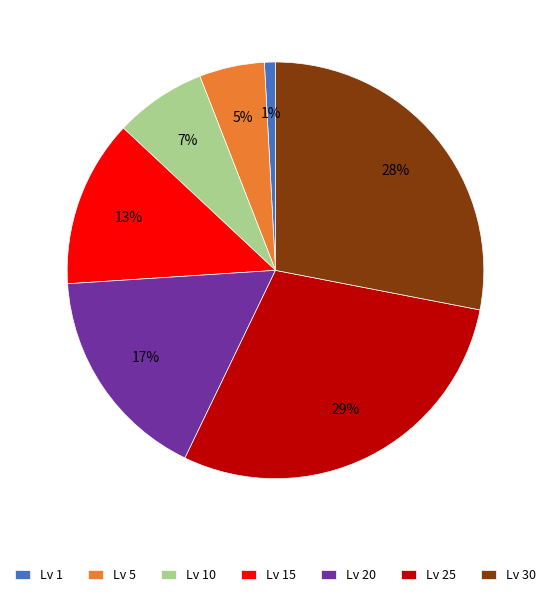

To the nearest percent, what portion does Lv 25 represent?

29%